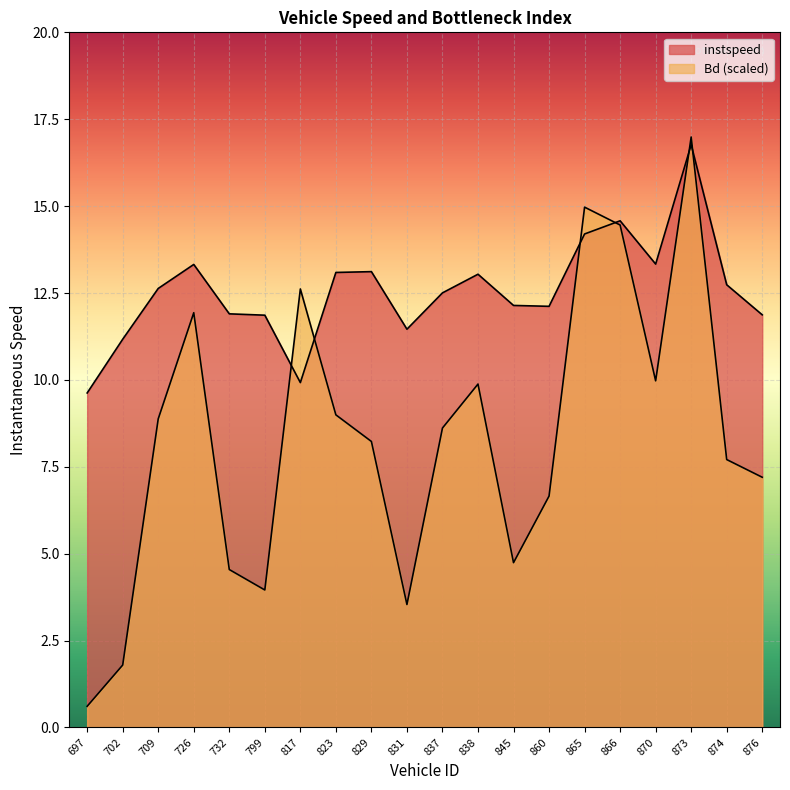

Where does the Bd series first go above 8?

709